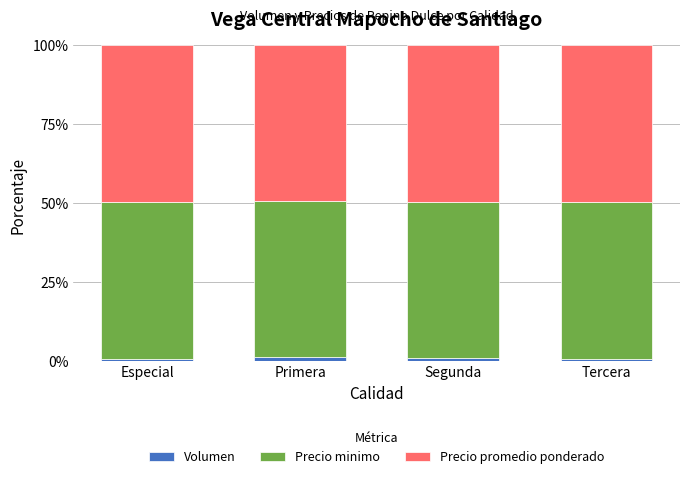

Are the bars horizontal?

No